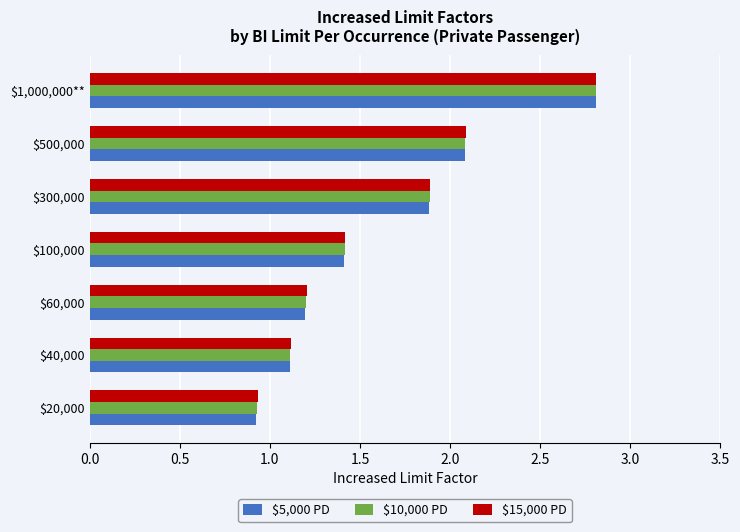

At which category is the sum across all series the highest?

$1,000,000**